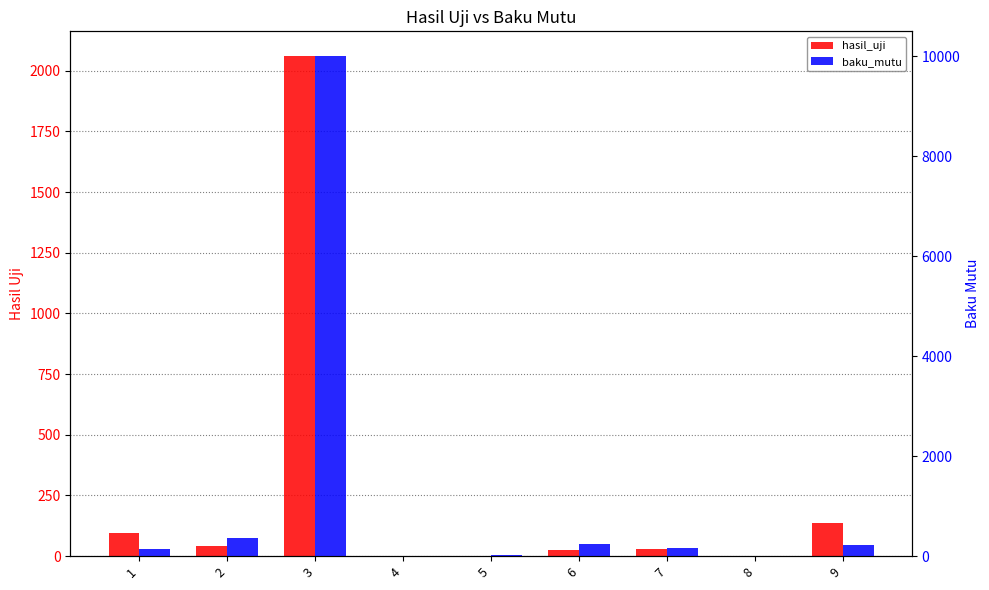

Between 2 and 3, which series saw the biggest shift?

baku_mutu